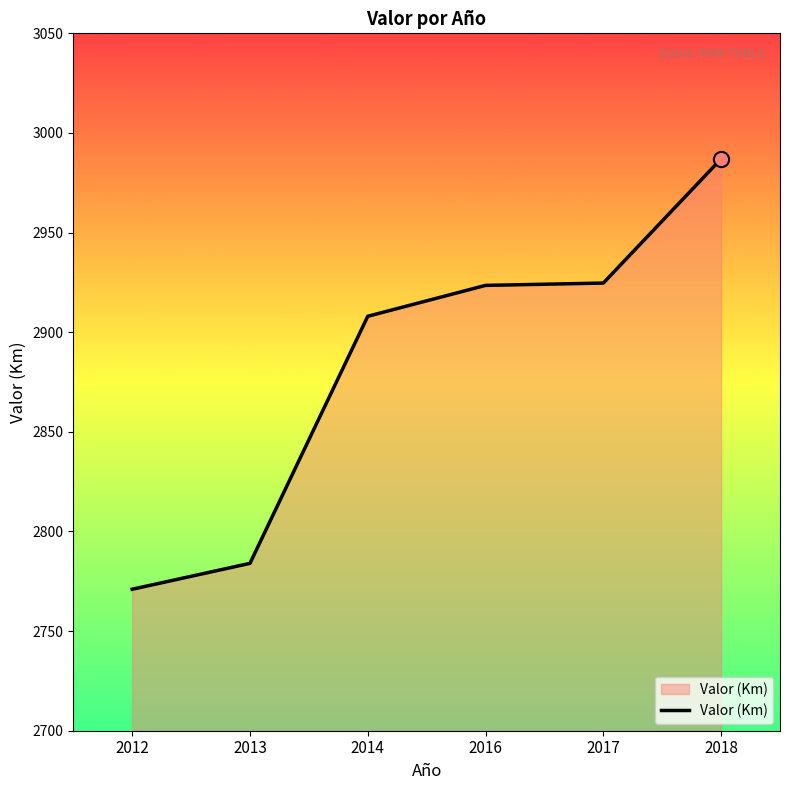

Which has a higher value, 2016 or 2014?

2016